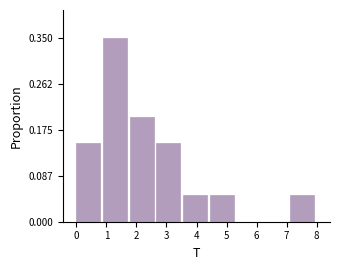

Which range on the x-axis has the tallest bar?

0.9 to 1.8